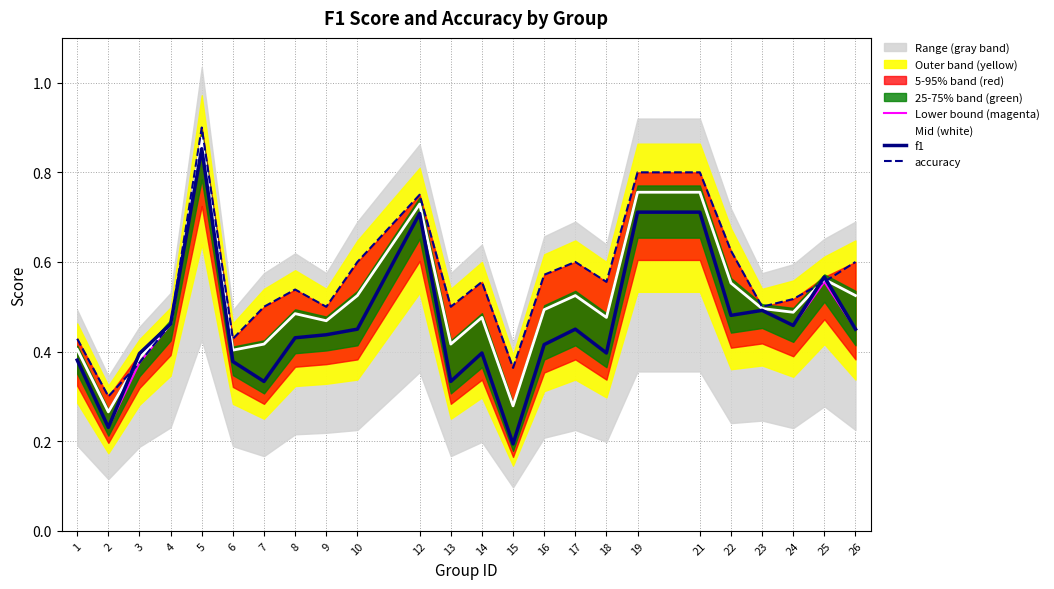

How many lines are shown in the chart?

4